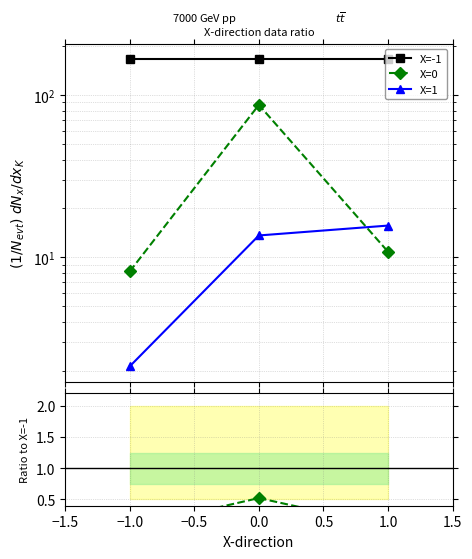

Which series has the widest spread of values?

X=0